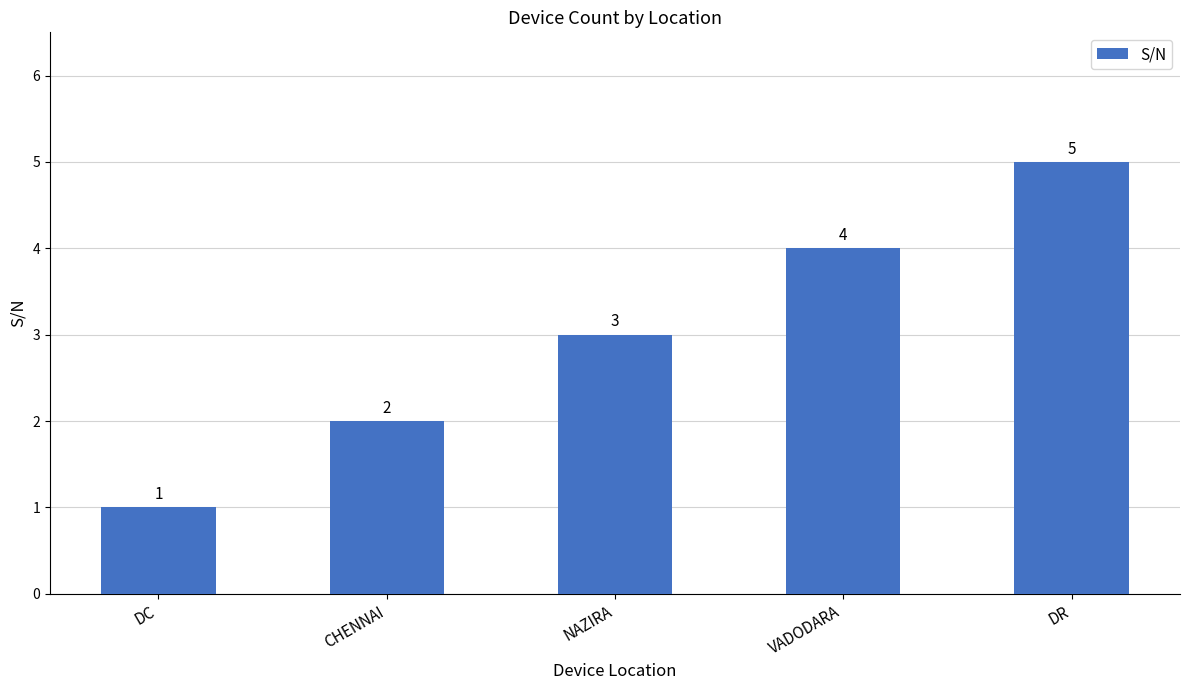

Which category has the highest value across all series?

DR